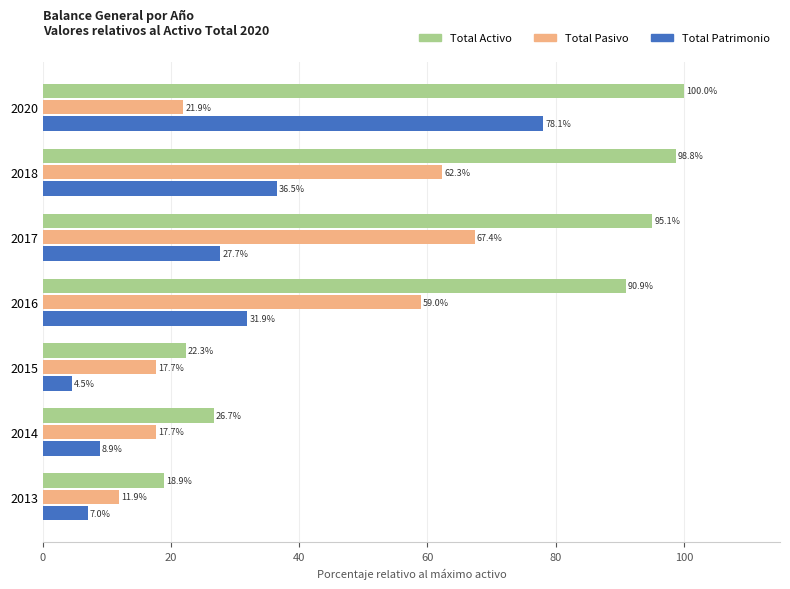

The value of Total Pasivo at 2015 is 30.3. True or false?

False